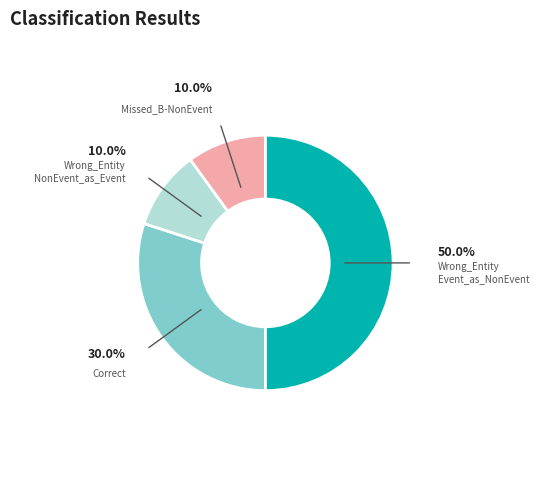

How many segments does this pie chart have?

4